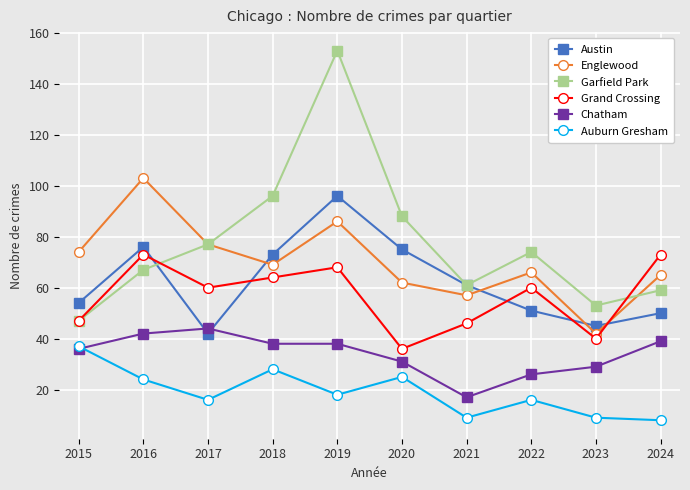

Which series has the largest total across all categories?

Garfield Park